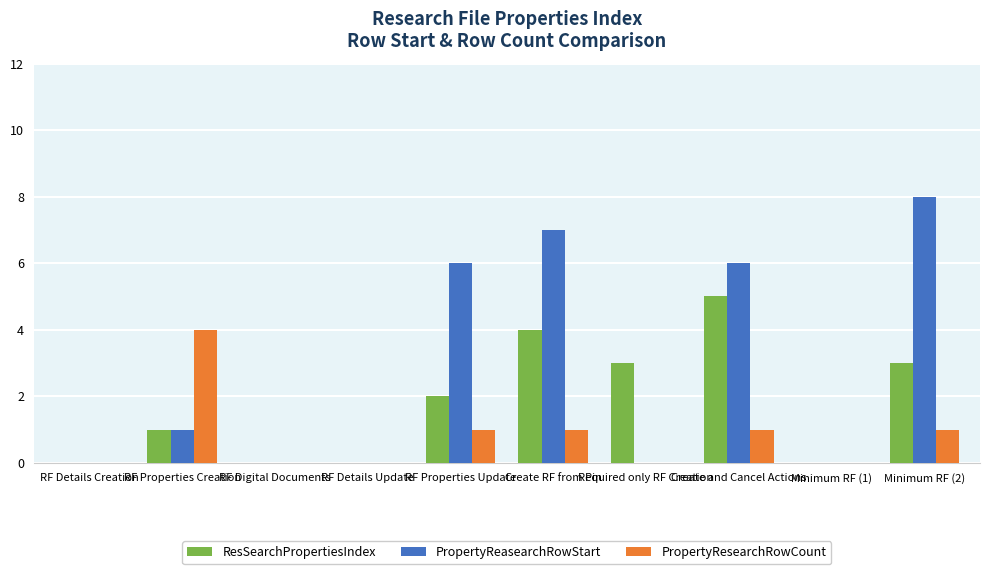

What is the sum of all ResSearchPropertiesIndex values?

18